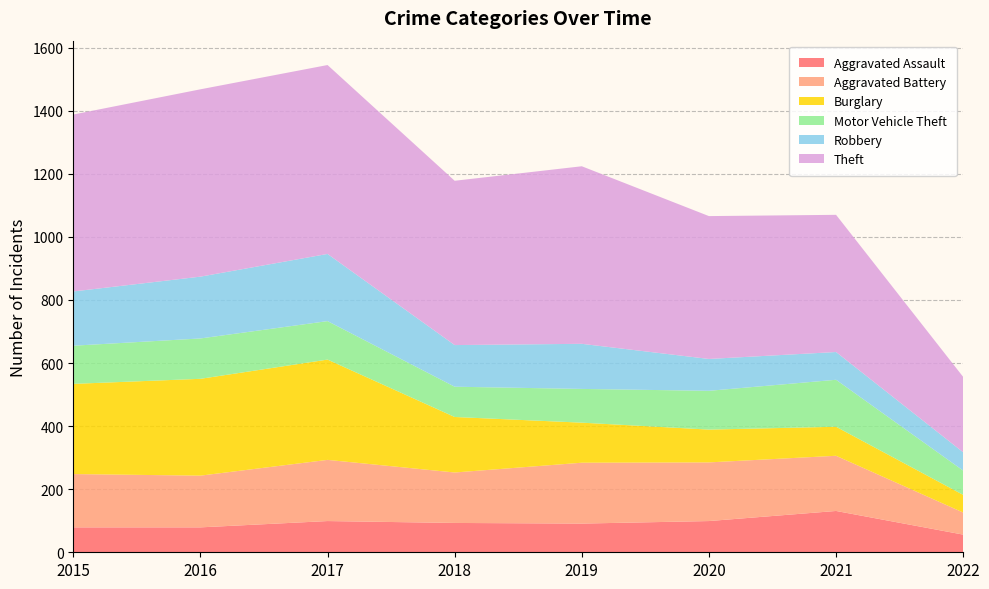

Reading left to right, what are all the values shown in this chart?

Aggravated Assault: 2015=79	2016=79	2017=99	2018=93	2019=91	2020=99	2021=131	2022=56
Aggravated Battery: 2015=169	2016=164	2017=194	2018=160	2019=193	2020=186	2021=175	2022=70
Burglary: 2015=286	2016=307	2017=318	2018=176	2019=127	2020=104	2021=92	2022=56
Motor Vehicle Theft: 2015=121	2016=128	2017=122	2018=96	2019=107	2020=123	2021=149	2022=77
Robbery: 2015=172	2016=196	2017=213	2018=132	2019=143	2020=101	2021=88	2022=58
Theft: 2015=561	2016=594	2017=599	2018=521	2019=563	2020=453	2021=435	2022=239